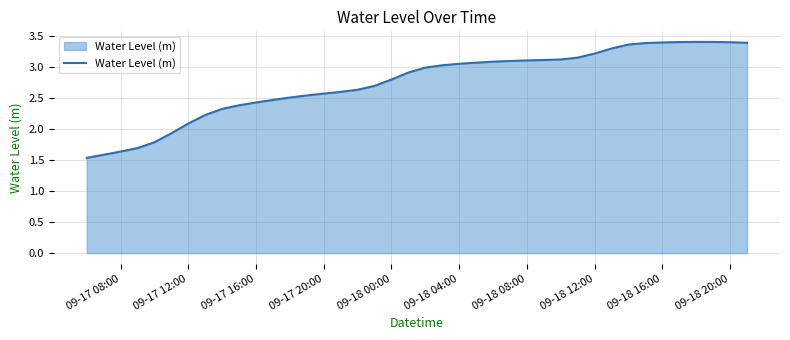

What is the difference between the second highest and second lowest values?

1.8